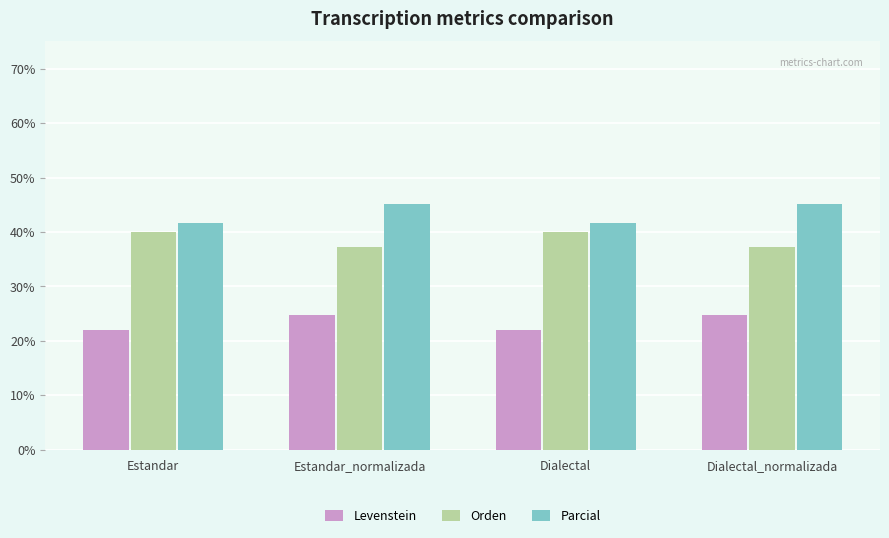

List the series in order of their peak value, highest first.

Parcial, Orden, Levenstein